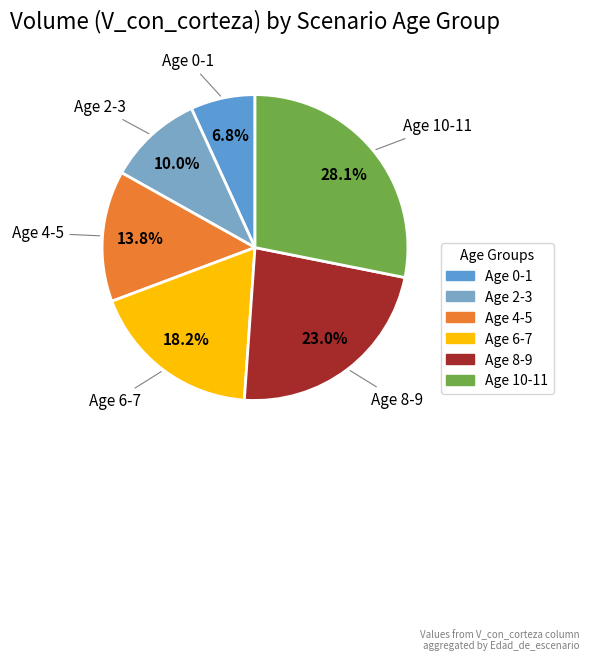

How many segments does this pie chart have?

6